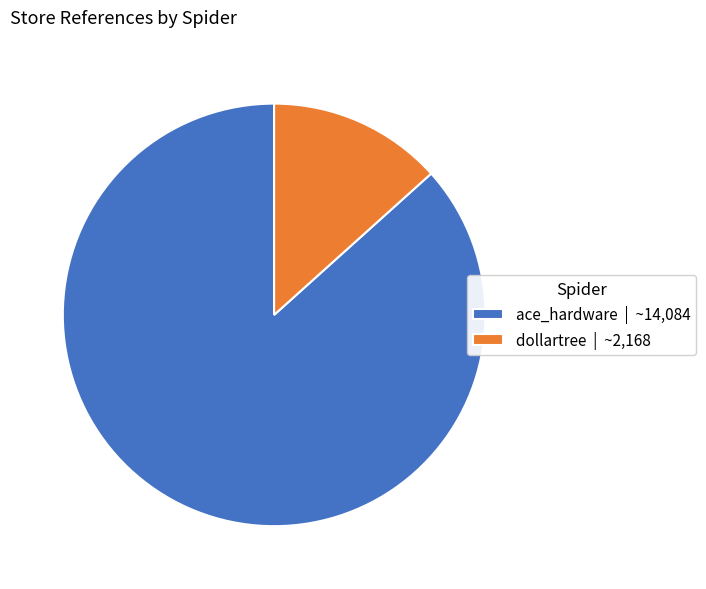

Which slice is the largest?

ace_hardware